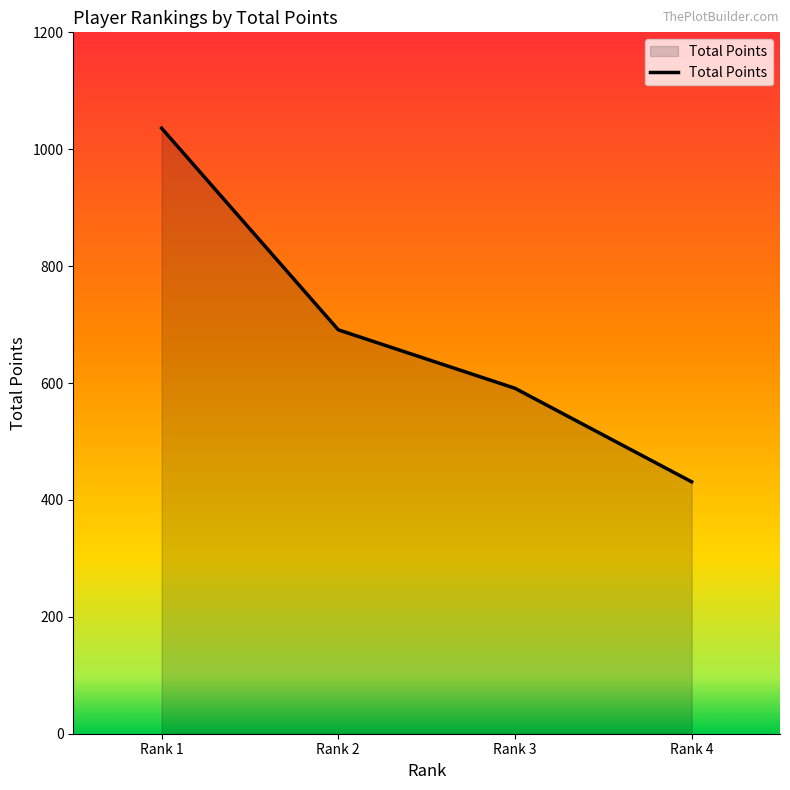

List the labels in order of value, smallest first.

Rank 4, Rank 3, Rank 2, Rank 1